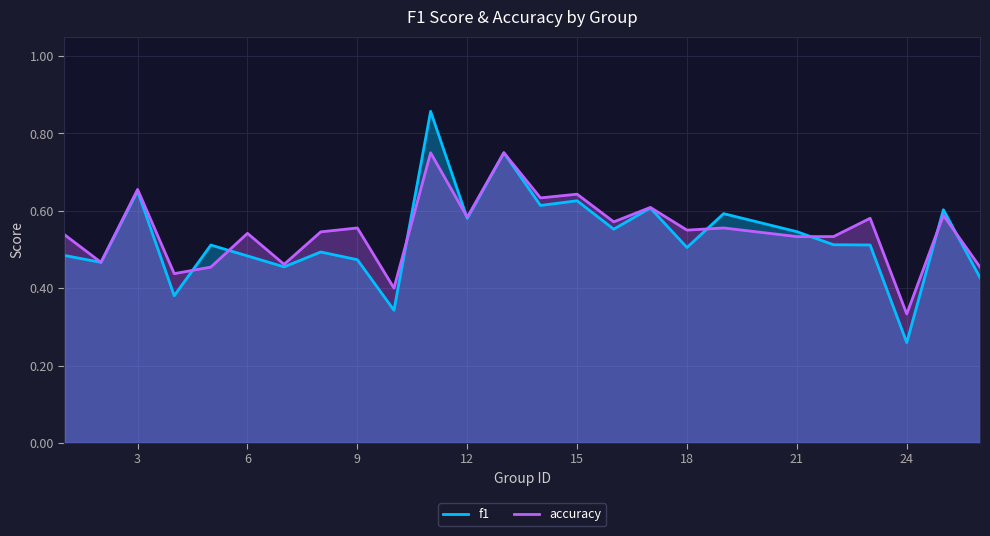

What is the greatest value displayed?

0.9